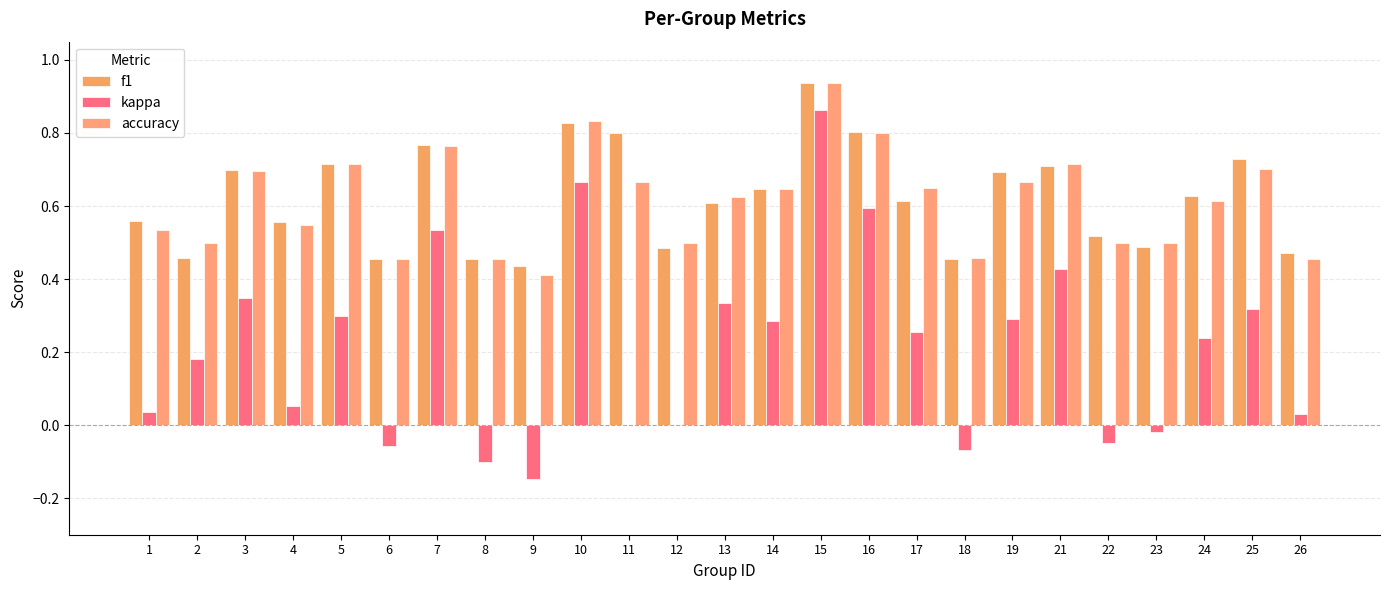

What is the value of the f1 bar at the 20th from the left?

0.7